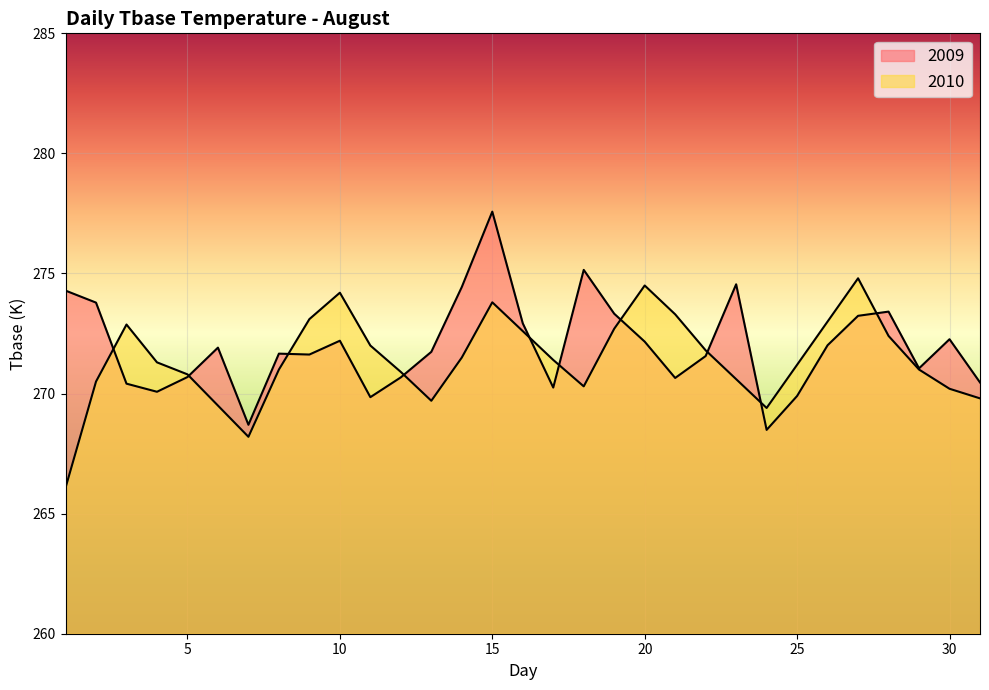

True or false: 2010 has a value of 269.8 at 31.

True